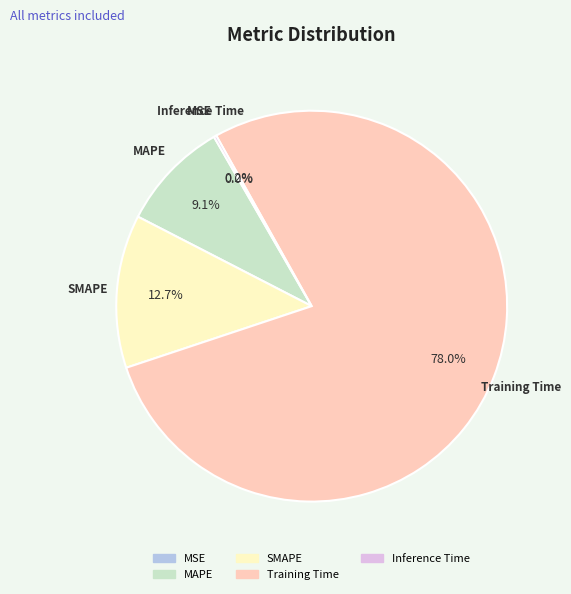

Does any single category account for the majority?

Yes